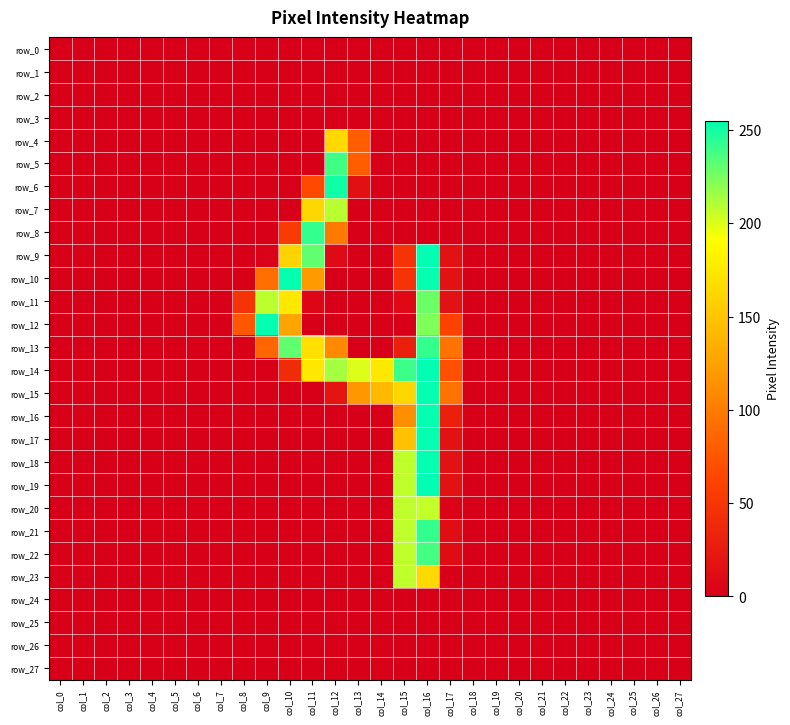

Reading right to left, extract all data points from this chart.

row_0: 0	0	0	0	0	0	0	0	0	0	0	0	0	0	0	0	0	0	0	0	0	0	0	0	0	0	0	0
row_1: 0	0	0	0	0	0	0	0	0	0	0	0	0	0	0	0	0	0	0	0	0	0	0	0	0	0	0	0
row_2: 0	0	0	0	0	0	0	0	0	0	0	0	0	0	0	0	0	0	0	0	0	0	0	0	0	0	0	0
row_3: 0	0	0	0	0	0	0	0	0	0	0	0	0	0	0	0	0	0	0	0	0	0	0	0	0	0	0	0
row_4: 0	0	0	0	0	0	0	0	0	0	0	0	0	0	80	164	0	0	0	0	0	0	0	0	0	0	0	0
row_5: 0	0	0	0	0	0	0	0	0	0	0	0	0	0	80	239	0	0	0	0	0	0	0	0	0	0	0	0
row_6: 0	0	0	0	0	0	0	0	0	0	0	0	0	0	15	251	67	0	0	0	0	0	0	0	0	0	0	0
row_7: 0	0	0	0	0	0	0	0	0	0	0	0	0	0	0	209	163	0	0	0	0	0	0	0	0	0	0	0
row_8: 0	0	0	0	0	0	0	0	0	0	0	0	0	0	0	100	242	55	0	0	0	0	0	0	0	0	0	0
row_9: 0	0	0	0	0	0	0	0	0	0	16	255	48	0	0	10	231	160	2	0	0	0	0	0	0	0	0	0
row_10: 0	0	0	0	0	0	0	0	0	0	16	254	48	0	0	0	121	254	92	0	0	0	0	0	0	0	0	0
row_11: 0	0	0	0	0	0	0	0	0	0	16	228	9	0	0	0	6	175	208	48	0	0	0	0	0	0	0	0
row_12: 0	0	0	0	0	0	0	0	0	0	61	223	0	0	0	0	0	127	254	76	0	0	0	0	0	0	0	0
row_13: 0	0	0	0	0	0	0	0	0	0	95	242	30	0	0	110	169	231	86	1	0	0	0	0	0	0	0	0
row_14: 0	0	0	0	0	0	0	0	0	0	71	255	240	175	200	214	174	40	0	0	0	0	0	0	0	0	0	0
row_15: 0	0	0	0	0	0	0	0	0	0	95	254	163	142	119	20	0	0	0	0	0	0	0	0	0	0	0	0
row_16: 0	0	0	0	0	0	0	0	0	0	30	254	113	0	0	0	0	0	0	0	0	0	0	0	0	0	0	0
row_17: 0	0	0	0	0	0	0	0	0	0	16	254	147	0	0	0	0	0	0	0	0	0	0	0	0	0	0	0
row_18: 0	0	0	0	0	0	0	0	0	0	16	254	207	0	0	0	0	0	0	0	0	0	0	0	0	0	0	0
row_19: 0	0	0	0	0	0	0	0	0	0	16	255	207	0	0	0	0	0	0	0	0	0	0	0	0	0	0	0
row_20: 0	0	0	0	0	0	0	0	0	0	4	206	207	0	0	0	0	0	0	0	0	0	0	0	0	0	0	0
row_21: 0	0	0	0	0	0	0	0	0	0	13	242	207	0	0	0	0	0	0	0	0	0	0	0	0	0	0	0
row_22: 0	0	0	0	0	0	0	0	0	0	12	238	207	0	0	0	0	0	0	0	0	0	0	0	0	0	0	0
row_23: 0	0	0	0	0	0	0	0	0	0	0	165	207	0	0	0	0	0	0	0	0	0	0	0	0	0	0	0
row_24: 0	0	0	0	0	0	0	0	0	0	0	0	0	0	0	0	0	0	0	0	0	0	0	0	0	0	0	0
row_25: 0	0	0	0	0	0	0	0	0	0	0	0	0	0	0	0	0	0	0	0	0	0	0	0	0	0	0	0
row_26: 0	0	0	0	0	0	0	0	0	0	0	0	0	0	0	0	0	0	0	0	0	0	0	0	0	0	0	0
row_27: 0	0	0	0	0	0	0	0	0	0	0	0	0	0	0	0	0	0	0	0	0	0	0	0	0	0	0	0